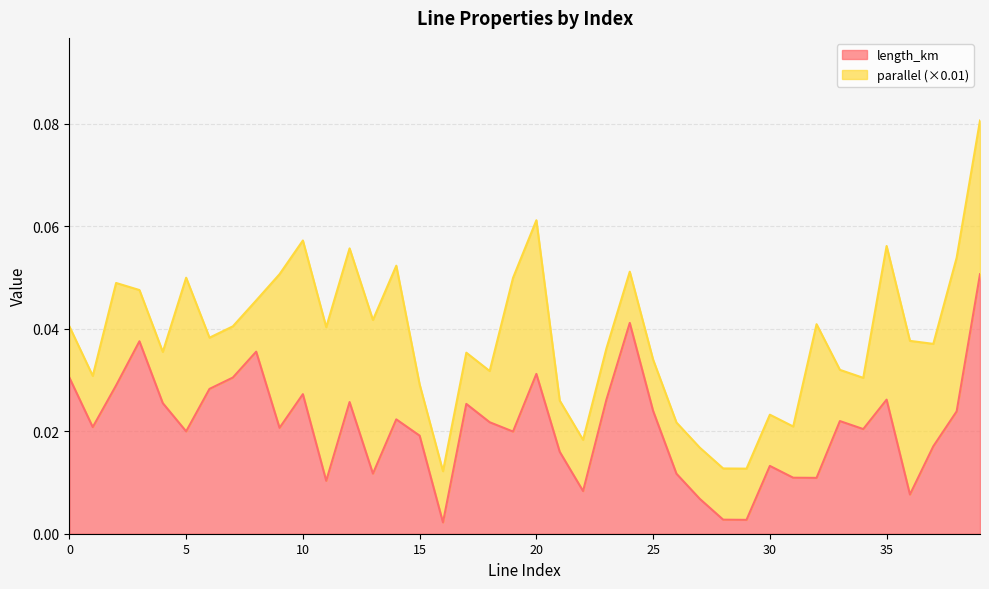

Does the chart display data point markers on the line(s)?

No